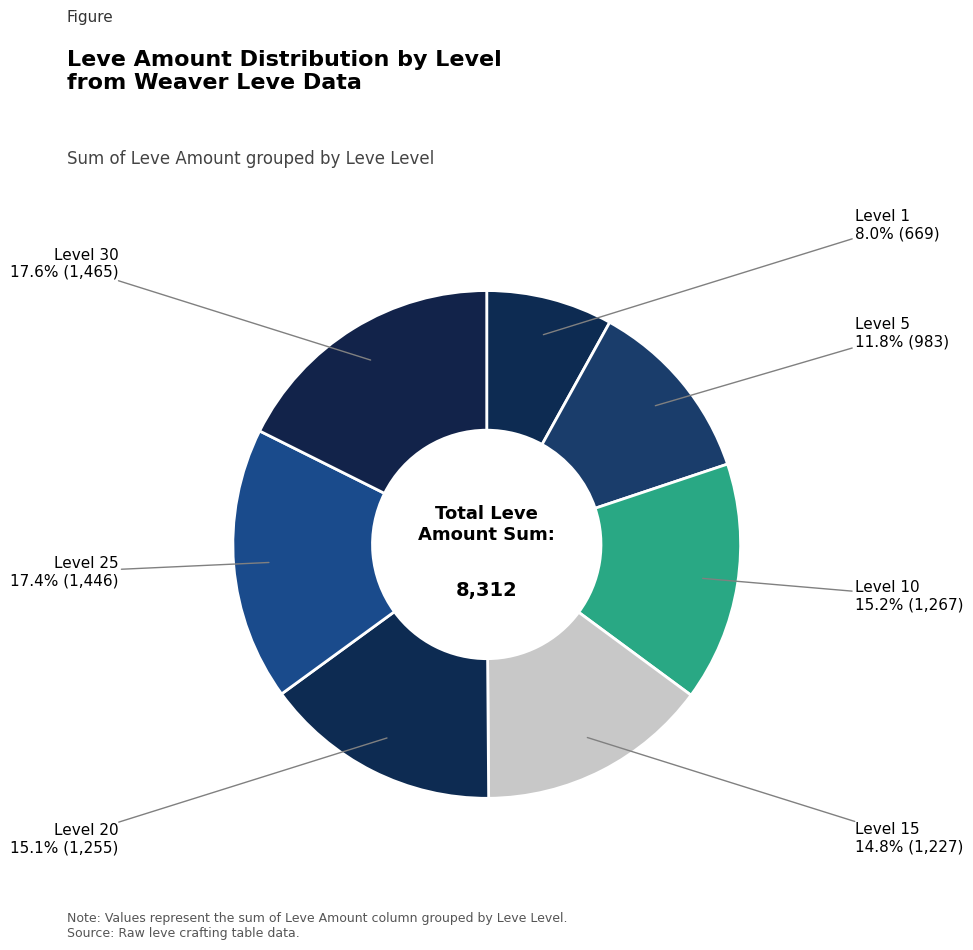

Is there any slice that represents more than half of the pie?

No